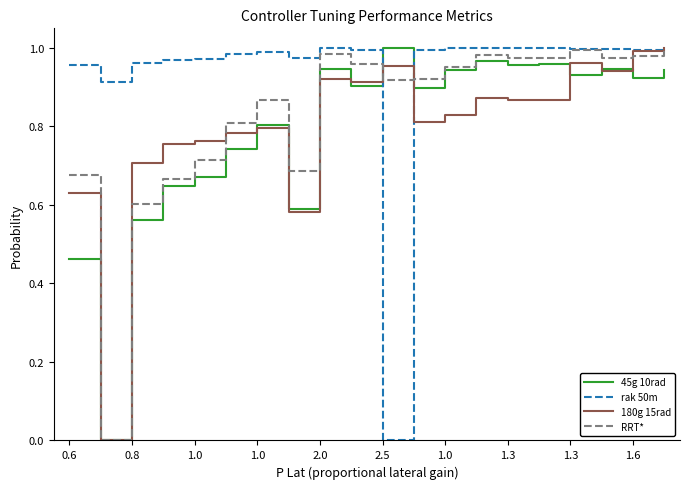

Which series has the largest total across all categories?

rak 50m